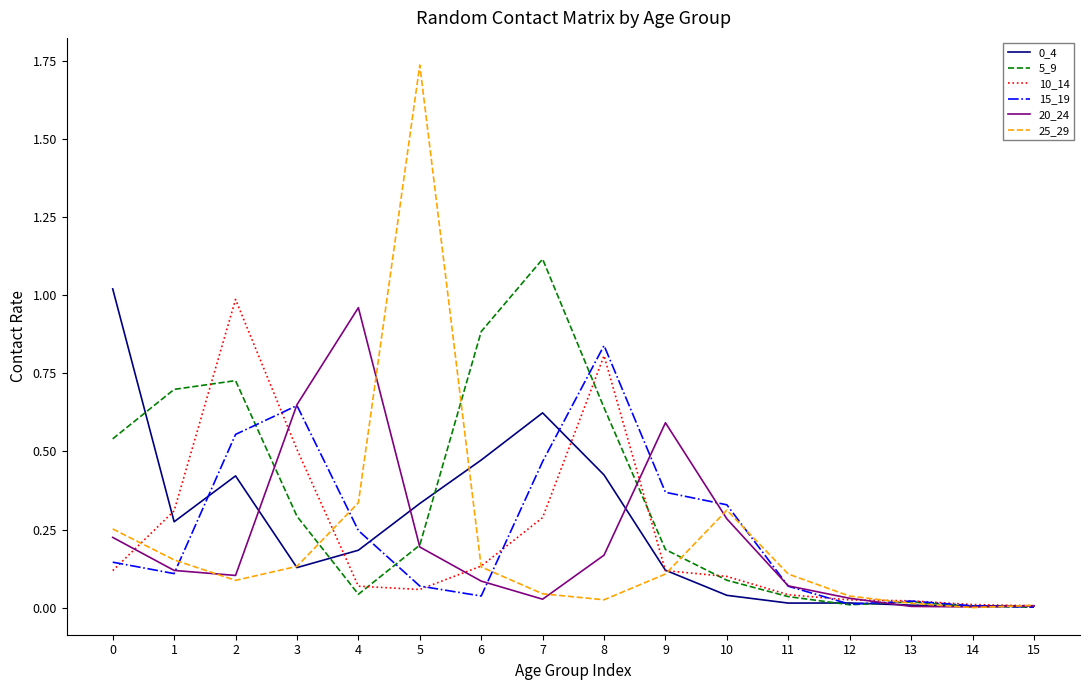

Which category has the highest value in the 25_29 series?

5